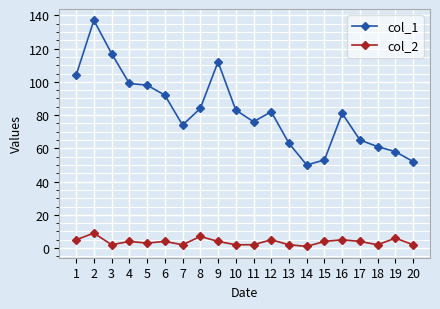

What is the difference between the highest and lowest values at 19?

52